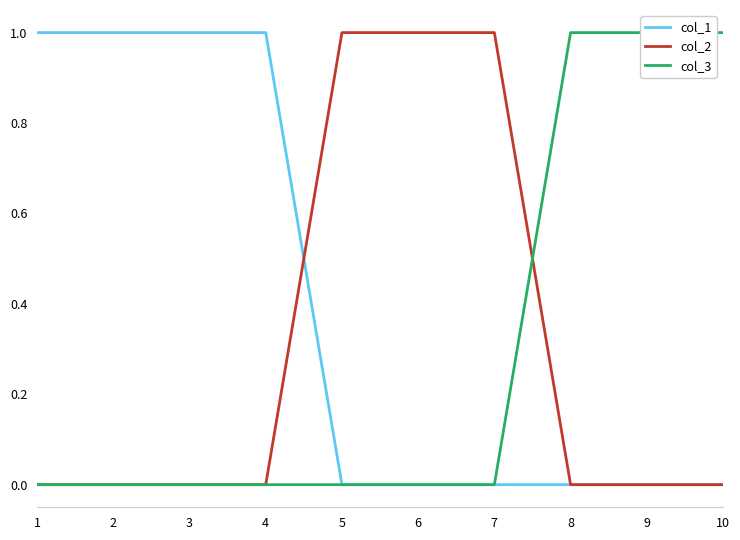

Which series changed the most between 2 and 10?

col_1